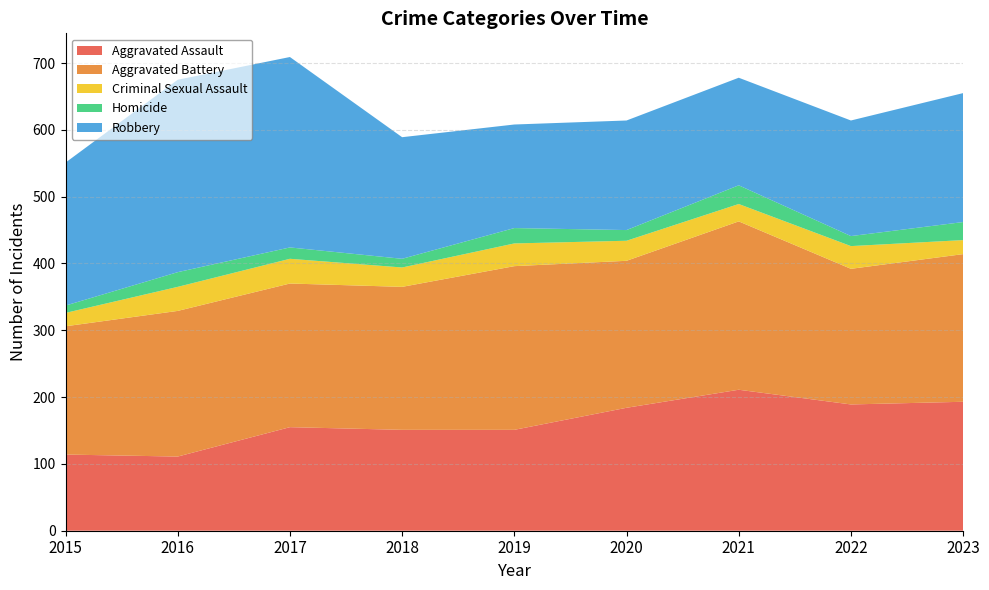

Reading left to right, list all the values displayed in this chart.

Aggravated Assault: 2015=114	2016=111	2017=155	2018=151	2019=151	2020=184	2021=211	2022=189	2023=193
Aggravated Battery: 2015=192	2016=218	2017=215	2018=214	2019=245	2020=220	2021=252	2022=203	2023=221
Criminal Sexual Assault: 2015=20	2016=36	2017=37	2018=29	2019=34	2020=30	2021=26	2022=34	2023=21
Homicide: 2015=11	2016=22	2017=17	2018=13	2019=23	2020=16	2021=28	2022=15	2023=27
Robbery: 2015=214	2016=288	2017=285	2018=182	2019=155	2020=164	2021=161	2022=173	2023=193